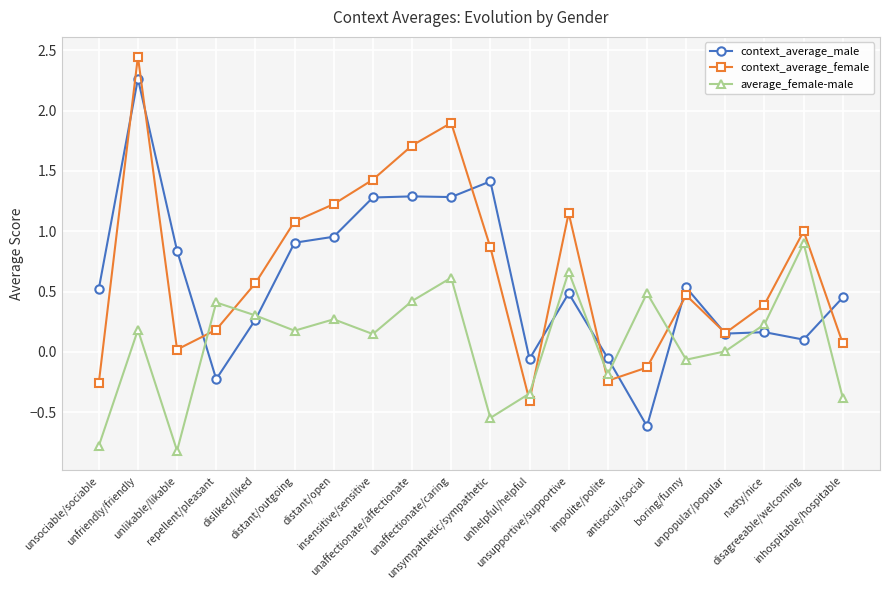

How many series are shown in this chart?

3